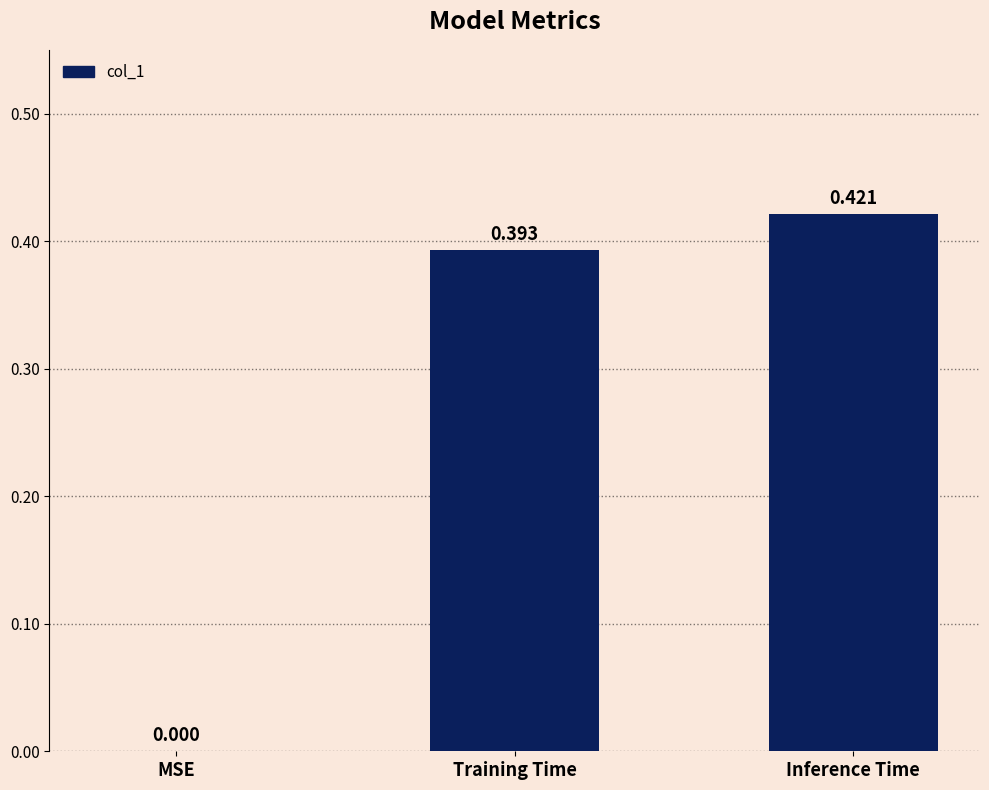

Count the number of data series in this chart.

1